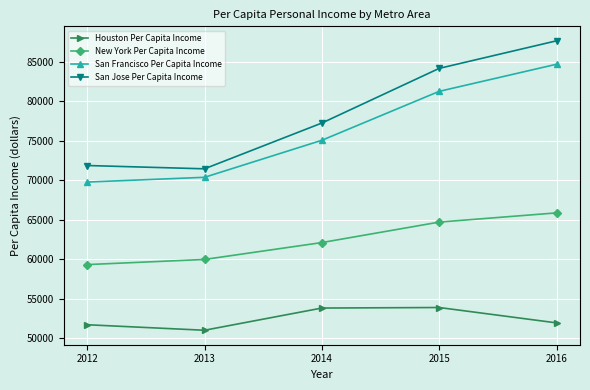

What is the total value across all series at 2012?

252569